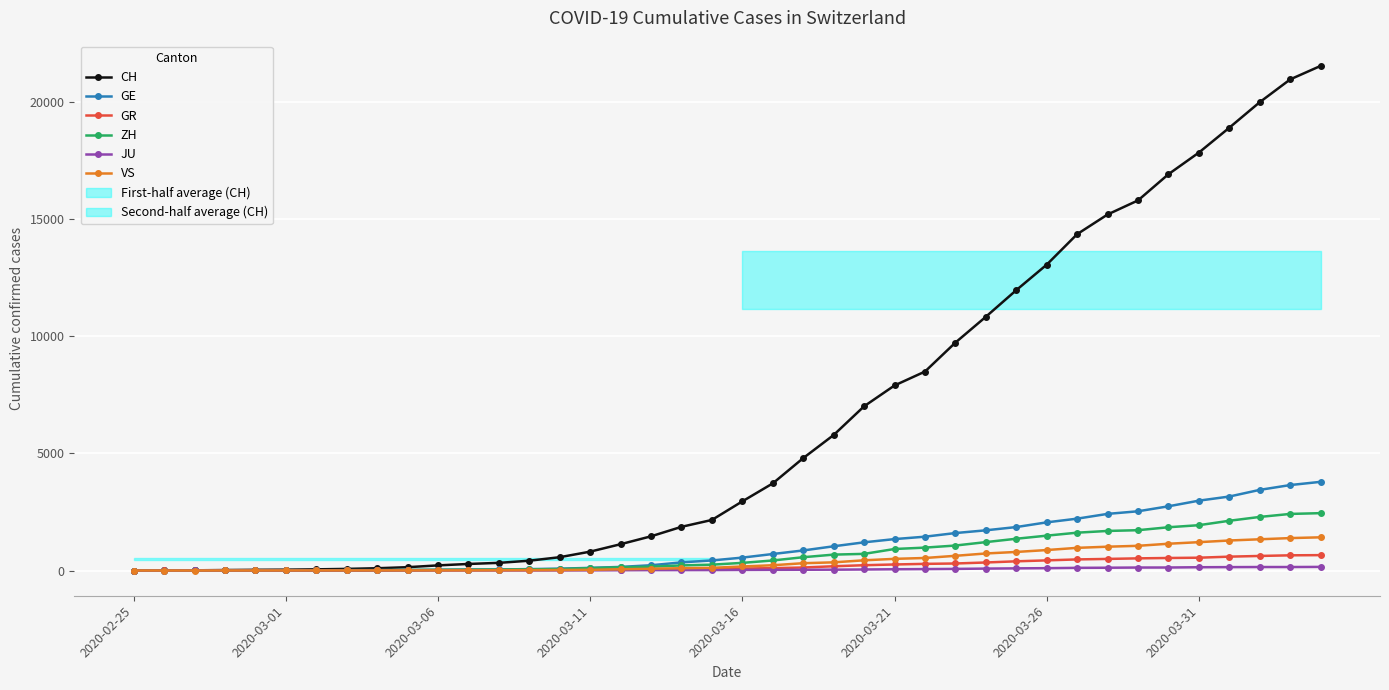

The GR series shows 32 at 17. True or false?

False